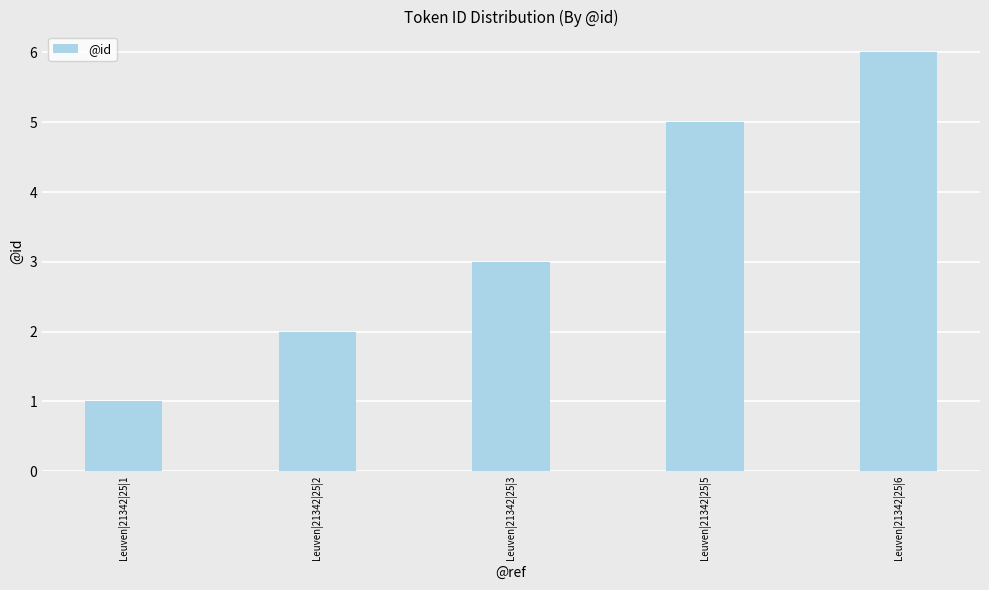

Which category has the lowest value across all series?

Leuven|21342|25|1